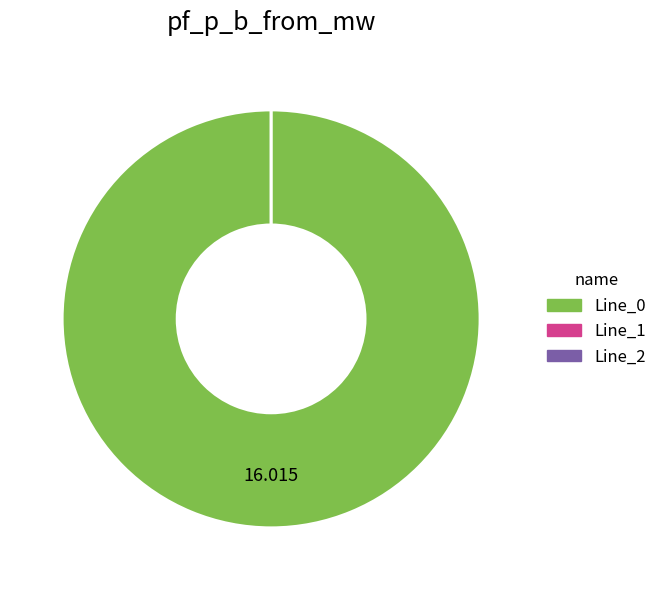

To the nearest percent, what percentage of the pie is Line_0?

100%